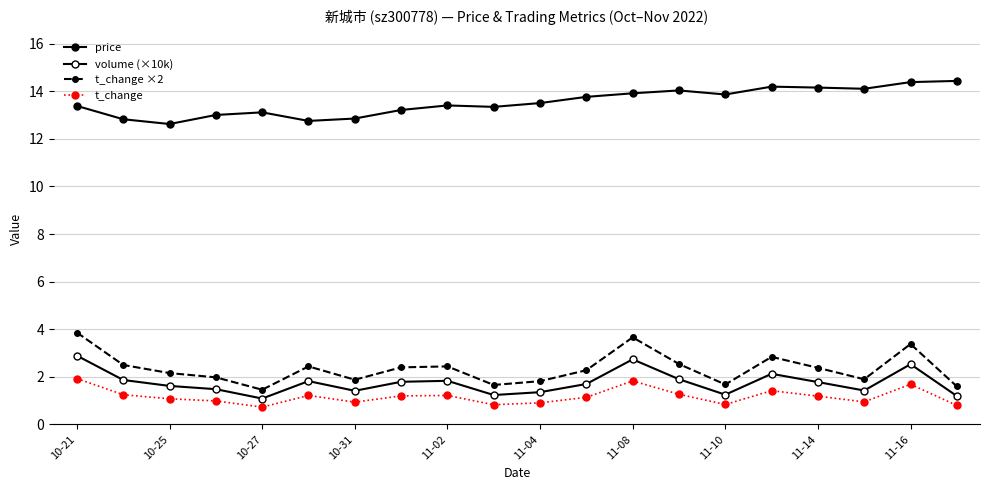

What is the difference between the maximum and minimum values in the t_change series?

1.2